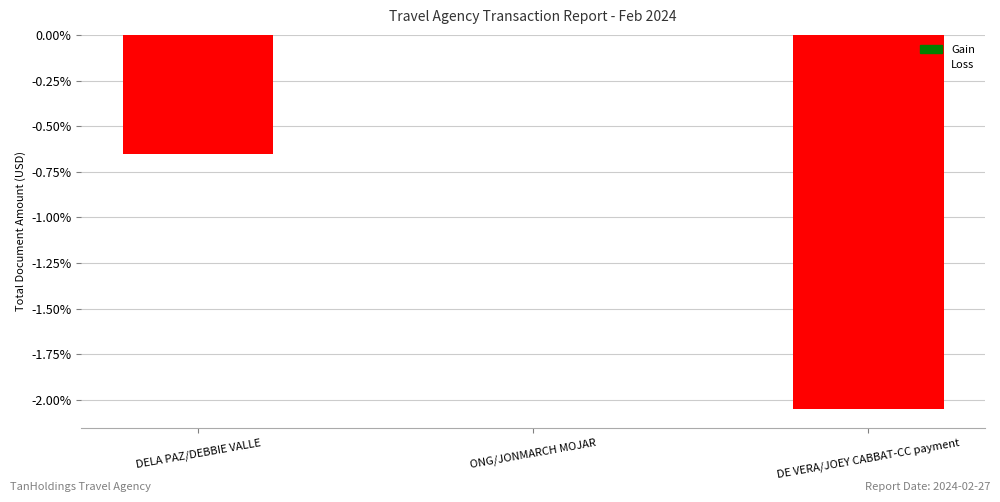

What is the difference between the values at DE VERA/JOEY CABBAT-CC payment and DELA PAZ/DEBBIE VALLE?

1.4